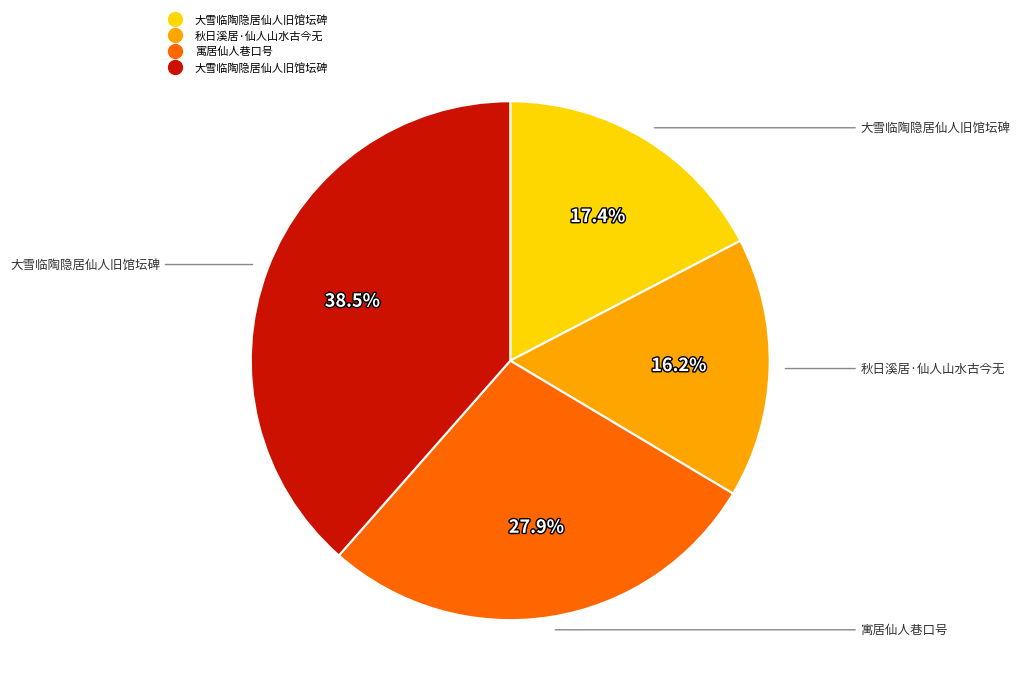

Is there a majority slice in this chart?

No